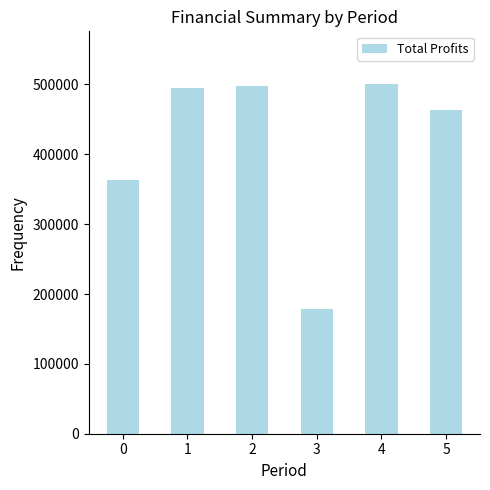

Count the number of data series in this chart.

1